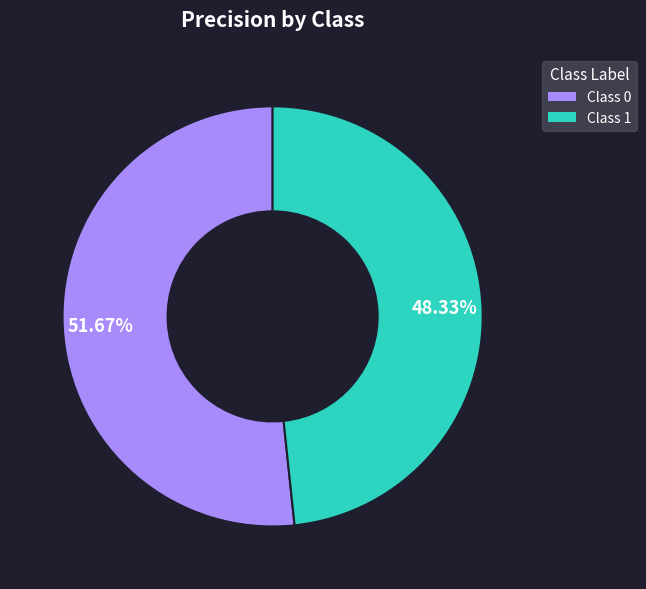

Which has a higher value, Class 1 or Class 0?

Class 0